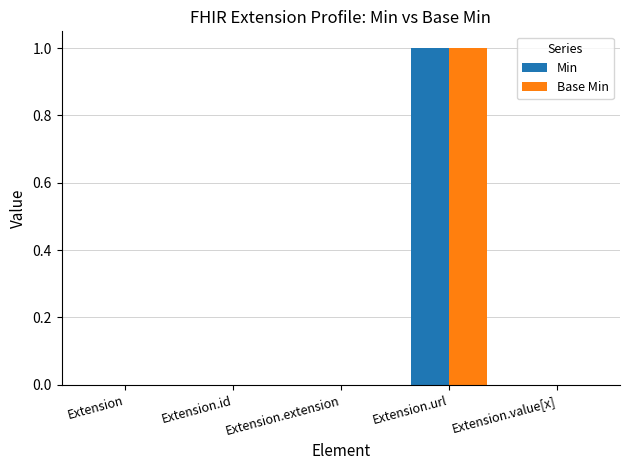

At which category is the sum across all series the highest?

Extension.url